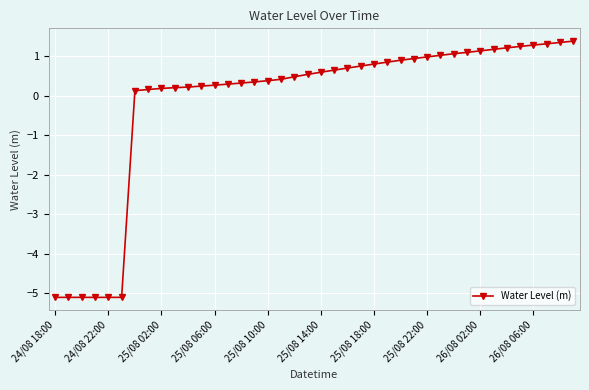

What is the maximum value shown in the chart?

1.4